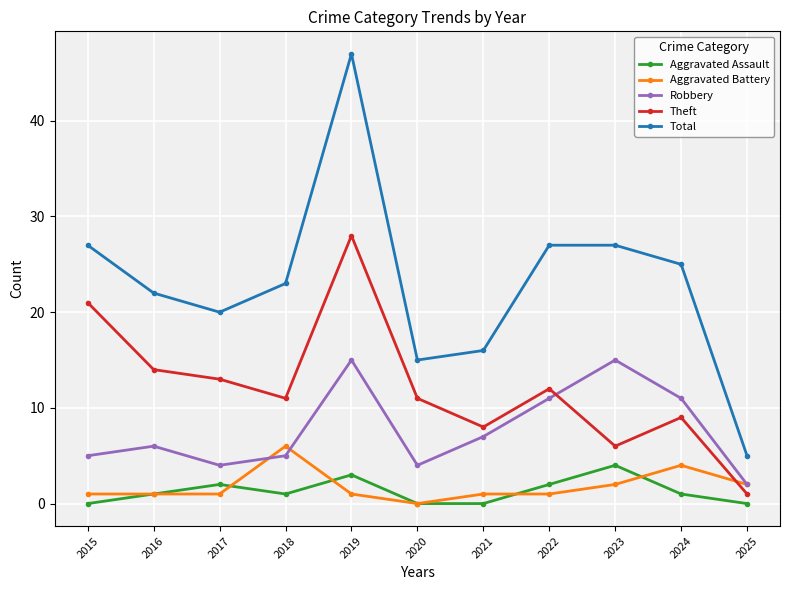

At which label does Theft first exceed 11?

2015